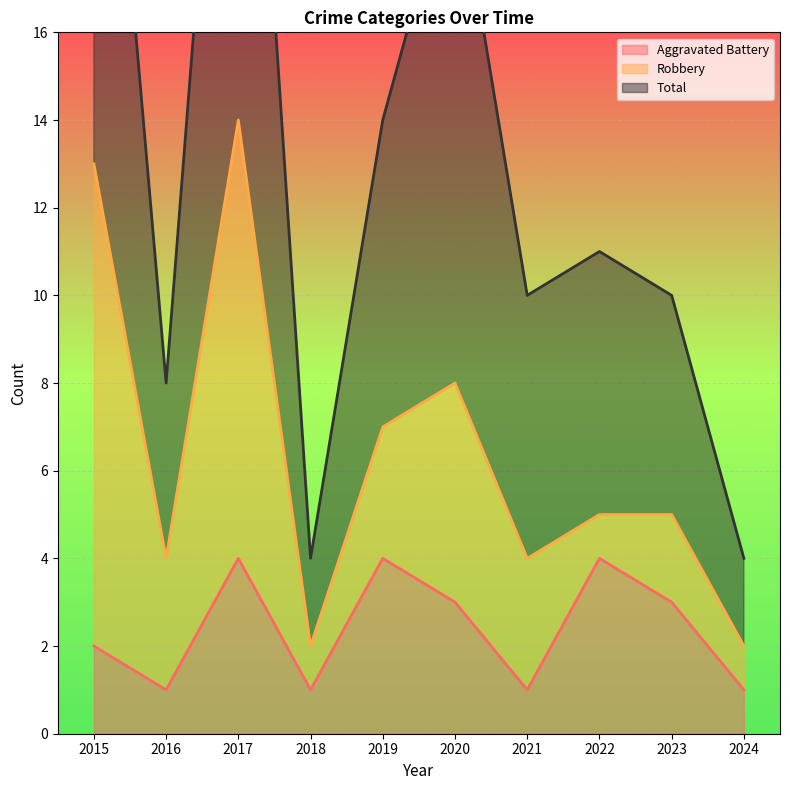

At how many categories does at least one series exceed 13?

4